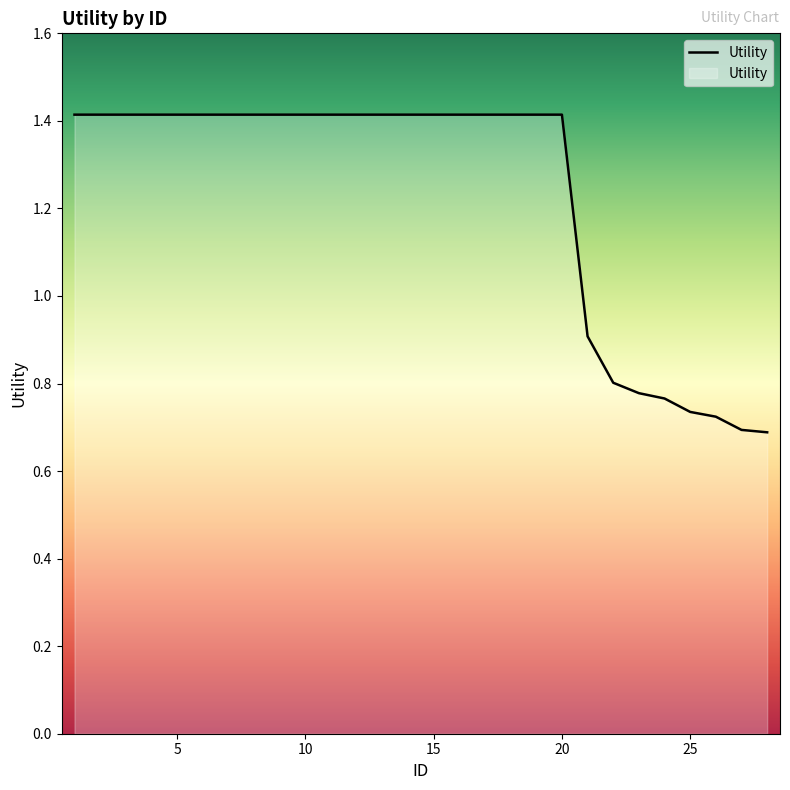

What is the value of the 12th point from the left?

1.4